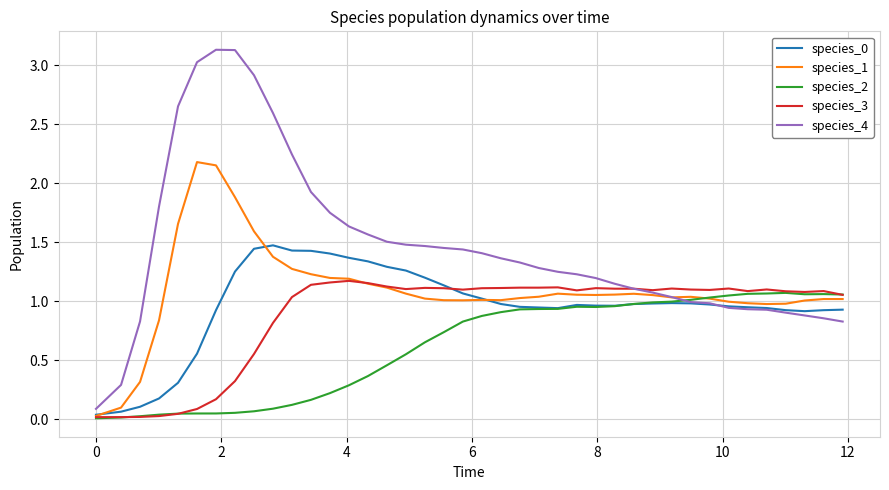

Which series has the widest spread of values?

species_4